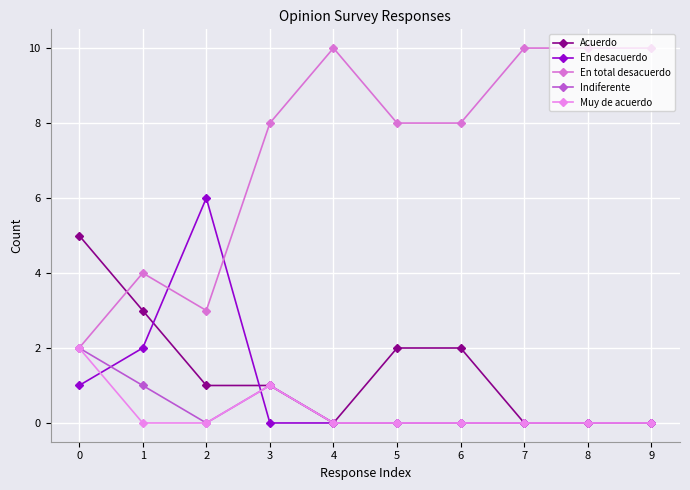

Which category has the highest value across all series?

4